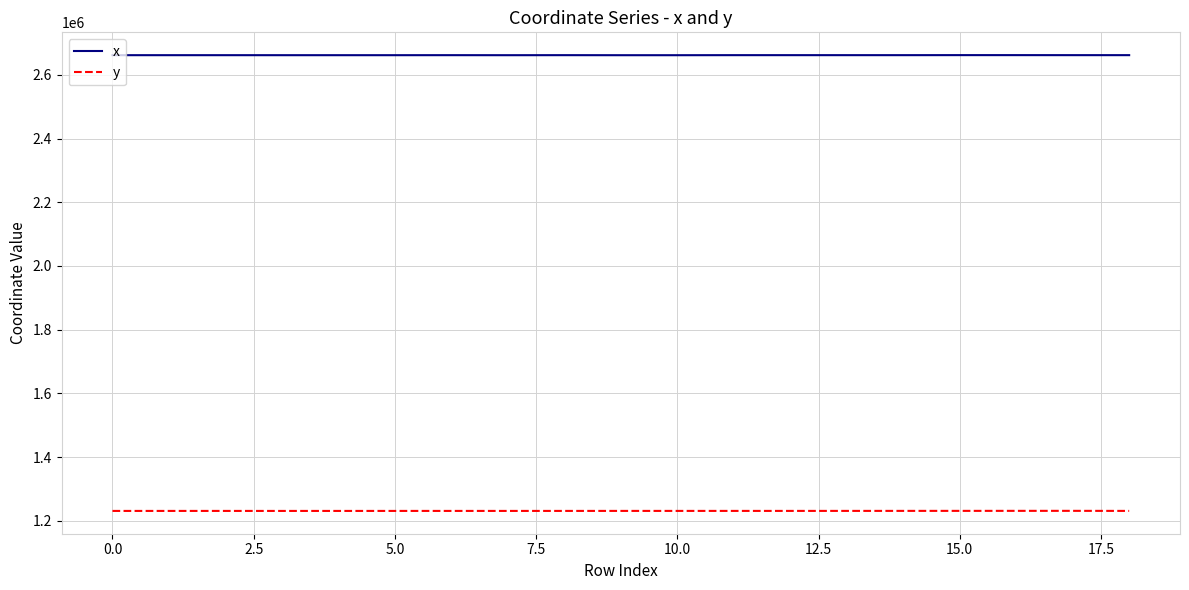

In y, how many points are higher than both neighbors (excluding endpoints)?

4